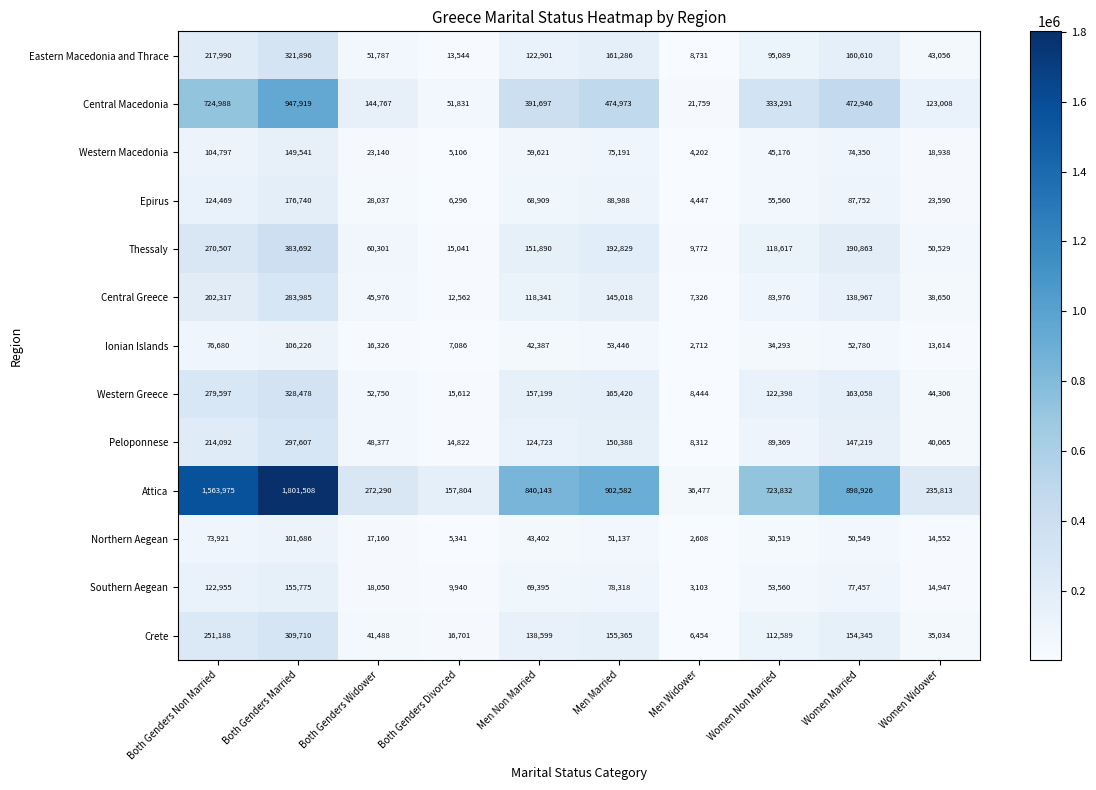

At which label does Attica reach its peak?

Both Genders Married